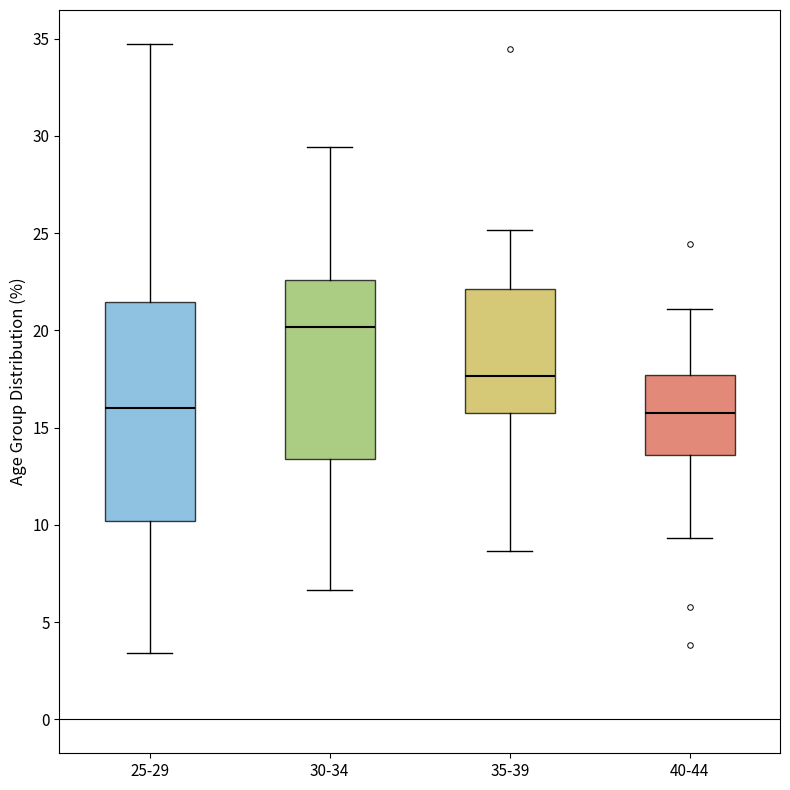

Which box is the tallest, from its lower edge to its upper edge?

25-29